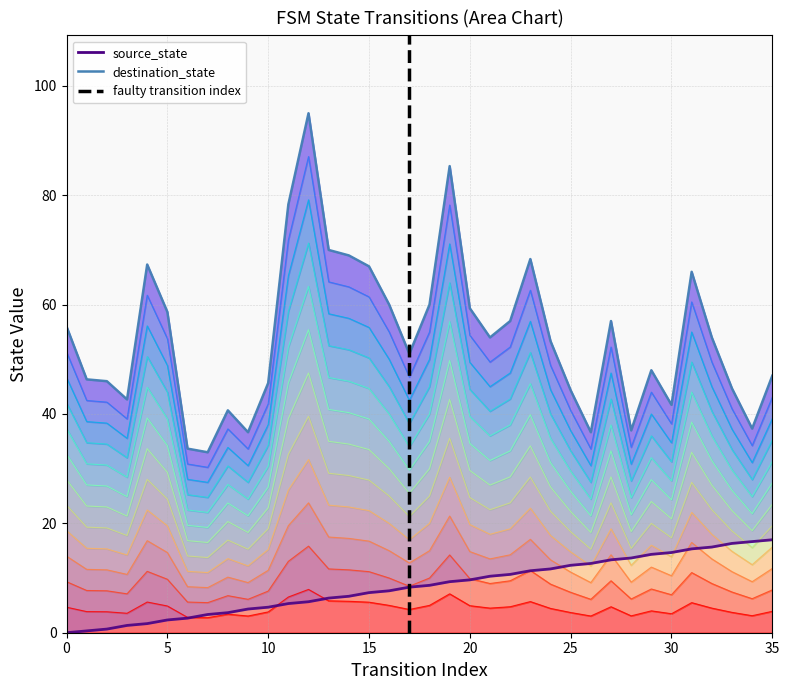

What is the difference between the maximum and minimum values?

17.0